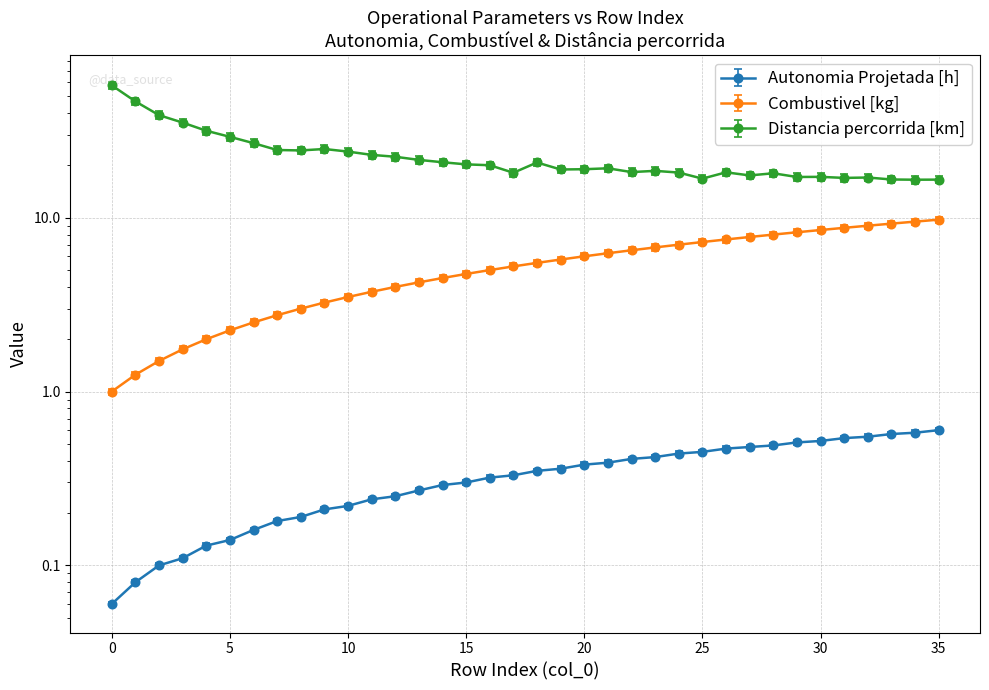

What is the sum of all Distancia percorrida [km] values?

873.9